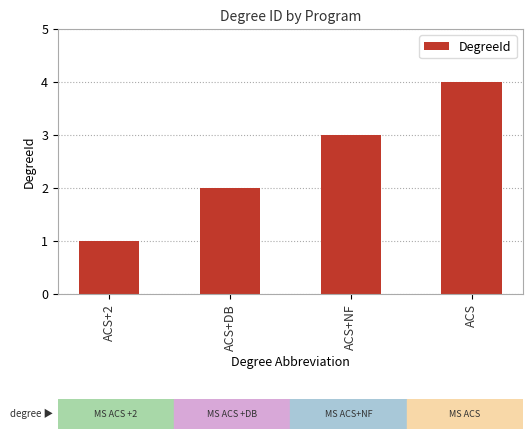

The value at ACS+NF is 3. True or false?

True